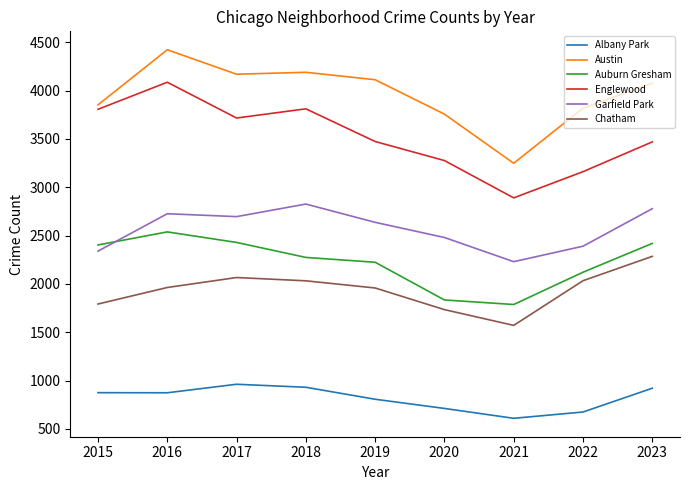

What are all the series names shown in the legend?

Albany Park, Austin, Auburn Gresham, Englewood, Garfield Park, Chatham